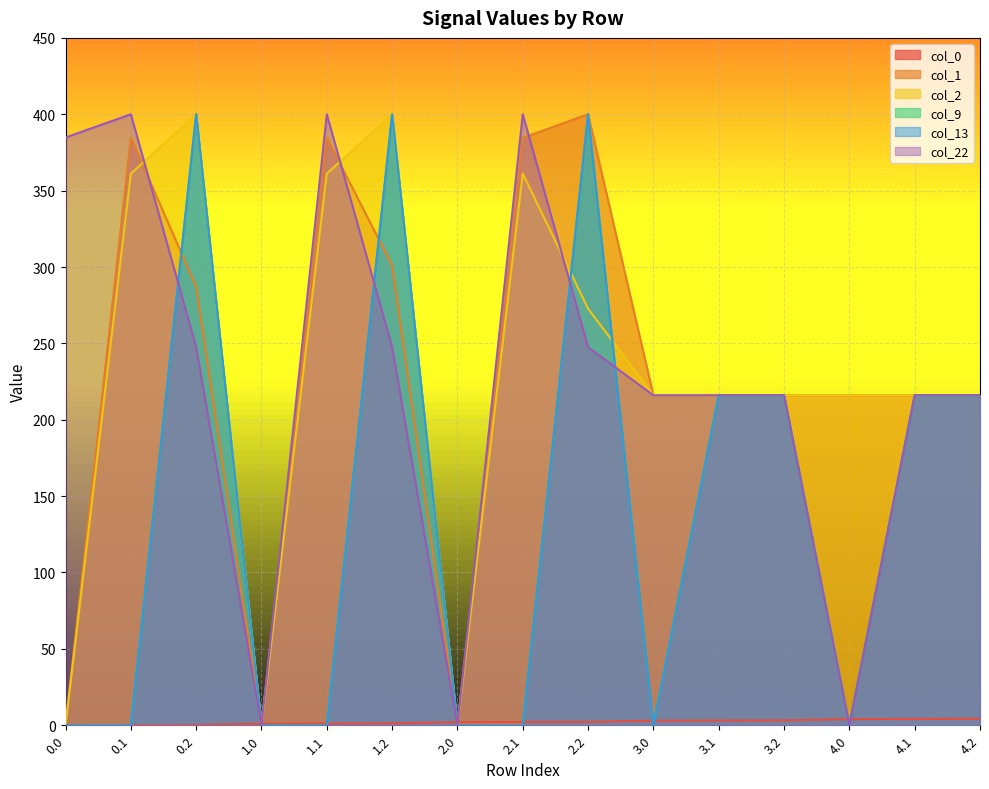

Which series has the widest spread of values?

col_1